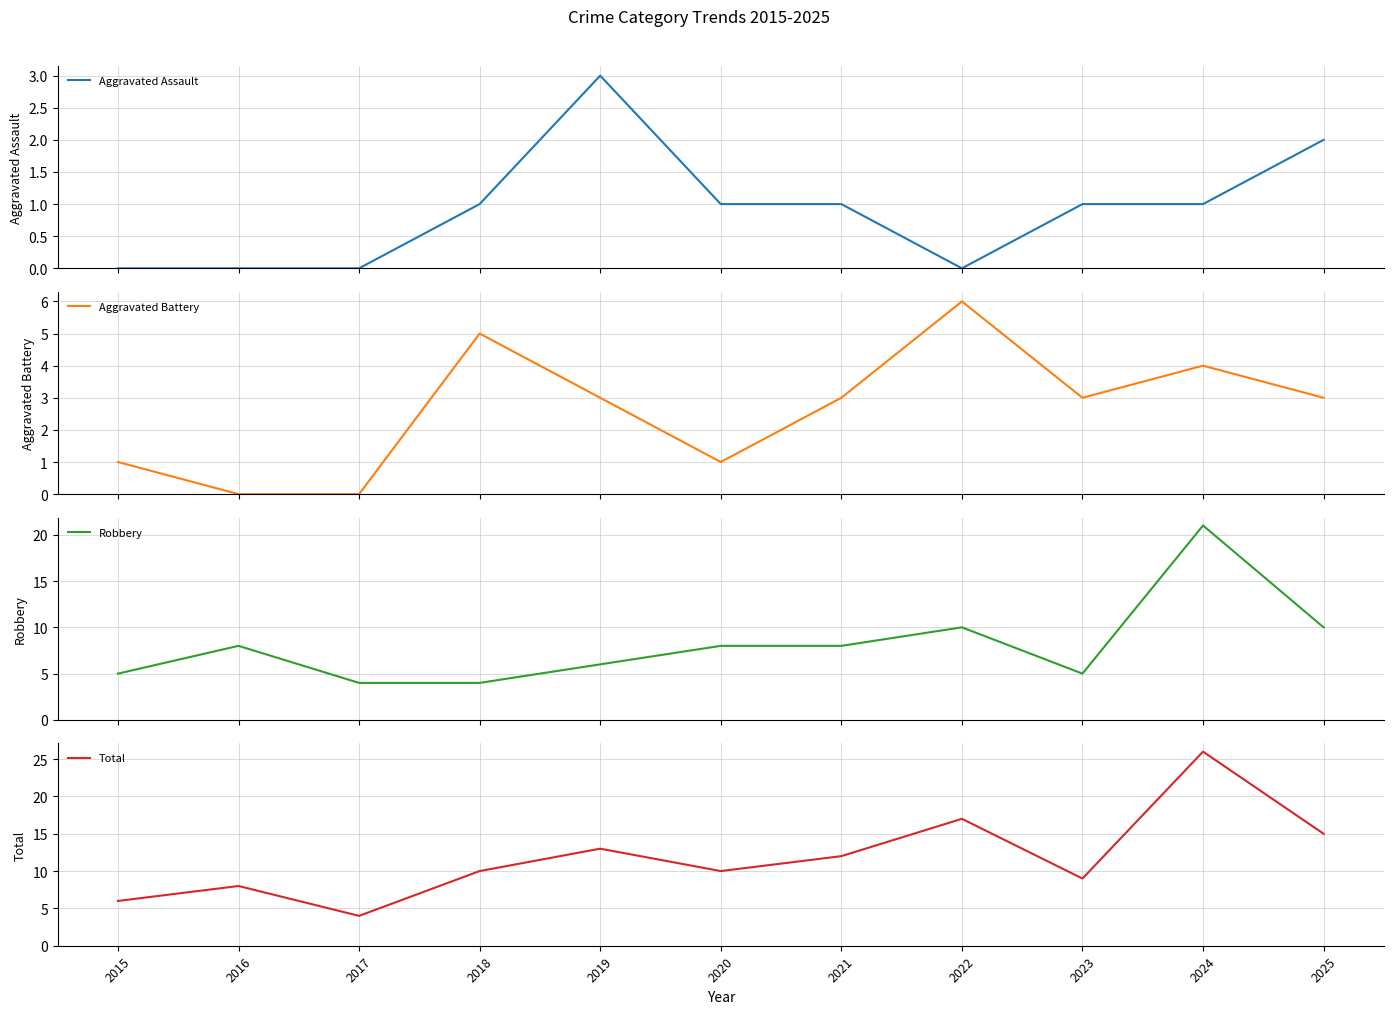

The Robbery series shows 10 at 2025. True or false?

True